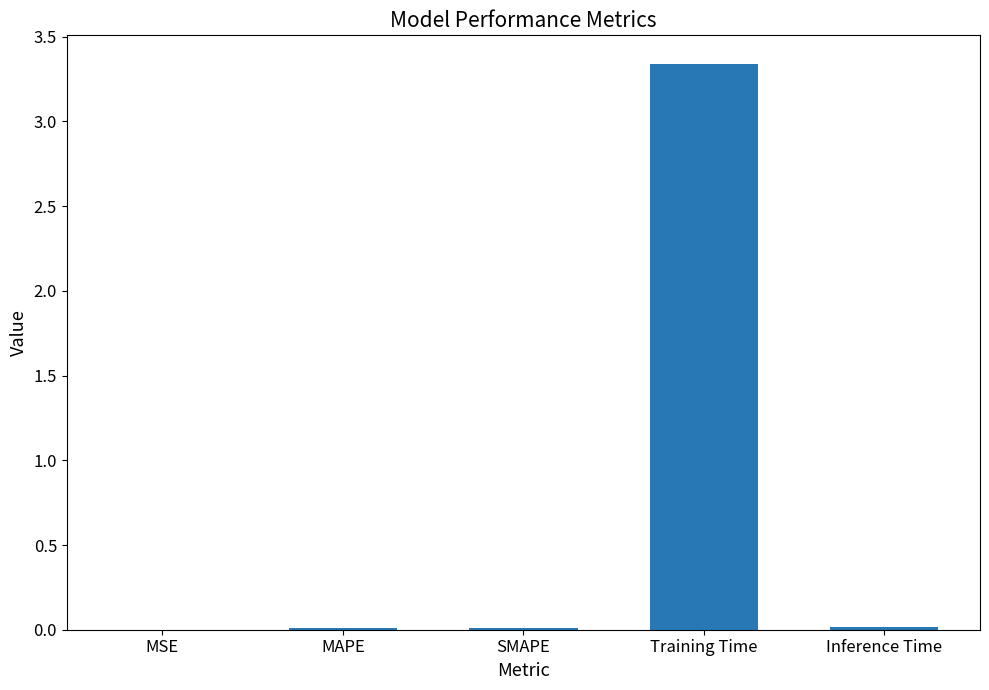

What is the sum of all values?

3.4